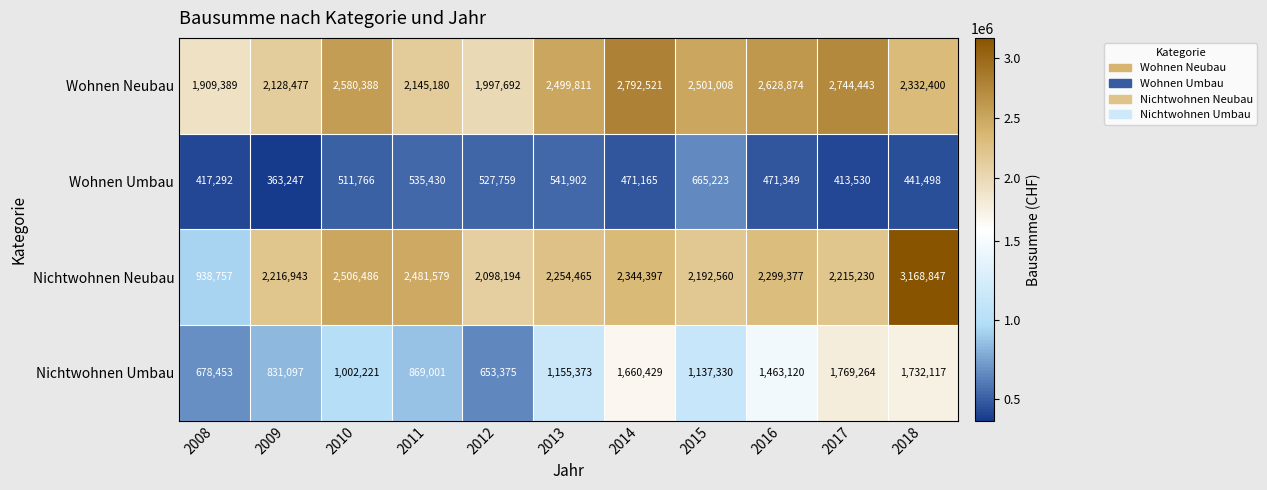

The Nichtwohnen Umbau series shows 464474 at 2014. True or false?

False